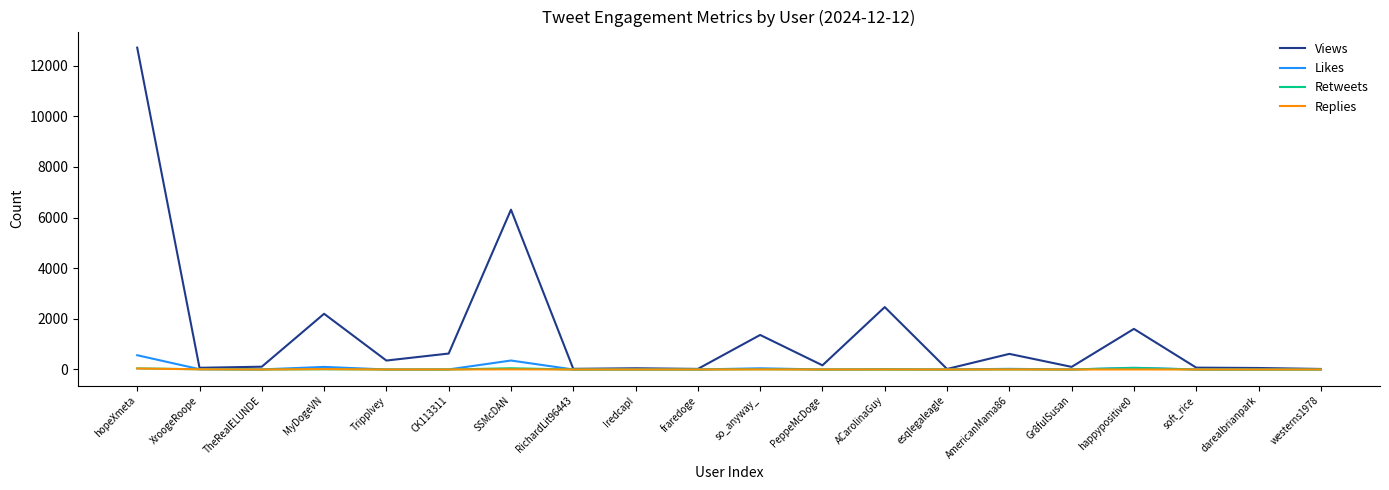

Is the value of Likes at hopeXmeta greater than the value of Views at PeppeMcDoge?

Yes